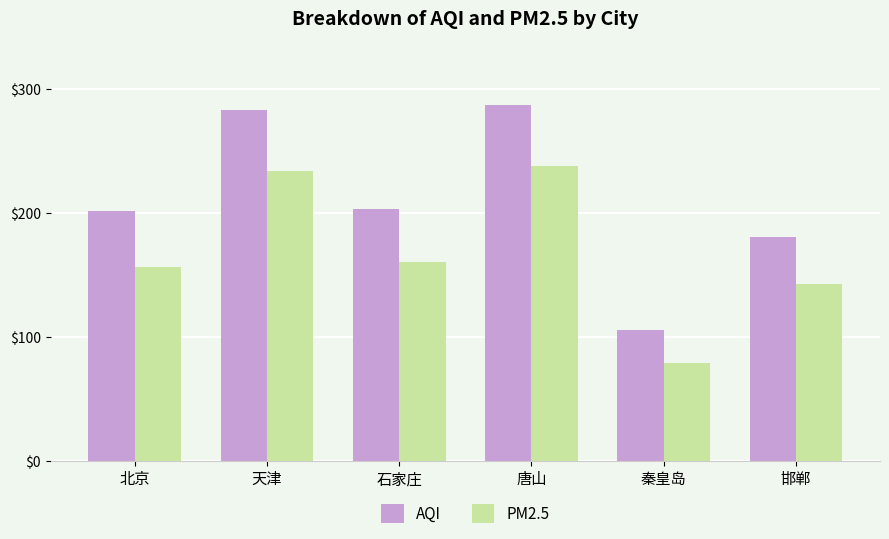

True or false: PM2.5 has a value of 285.9 at 石家庄.

False